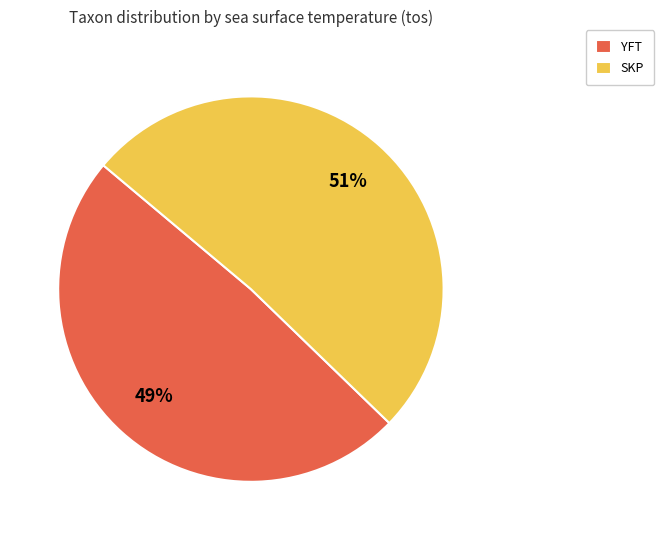

Is the sum of YFT and SKP greater than half?

Yes